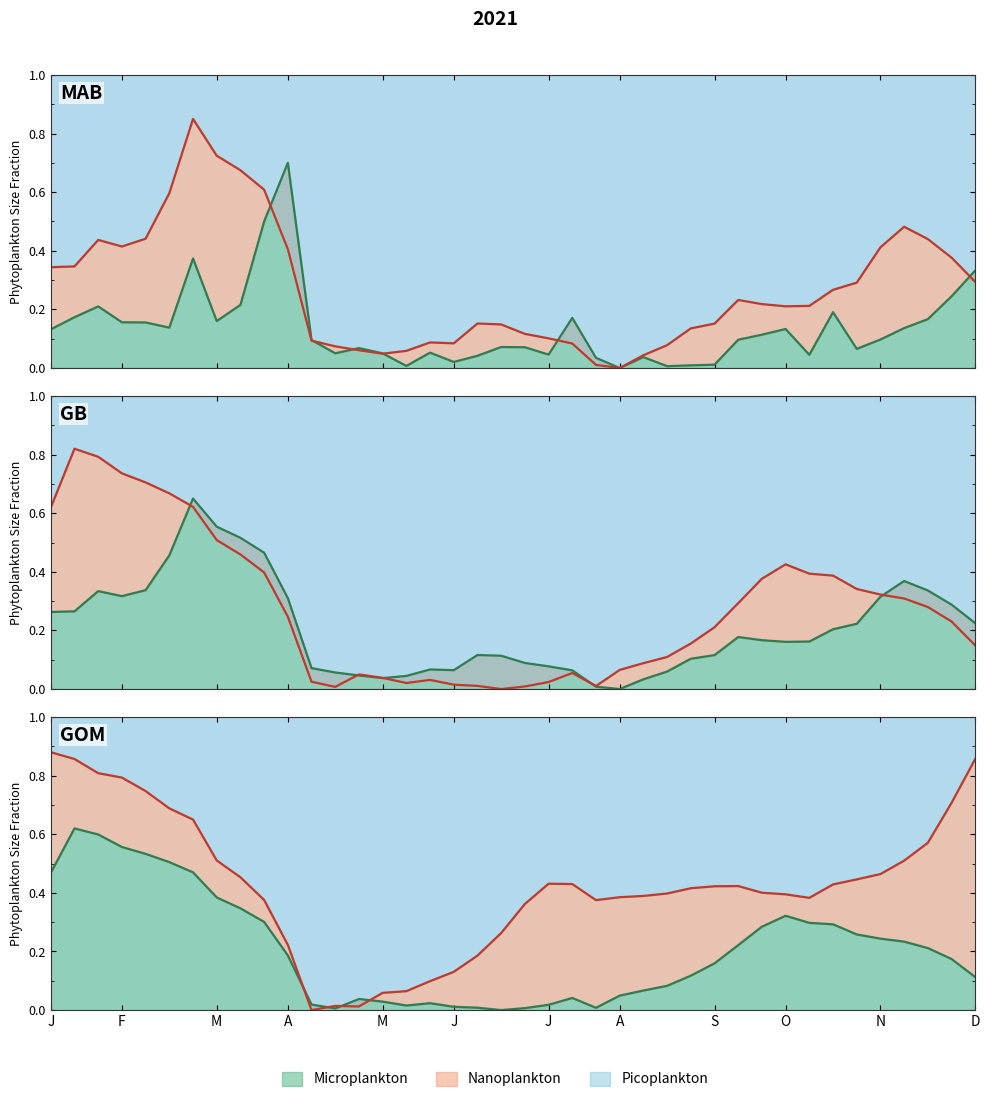

Does the chart have visible grid lines?

No